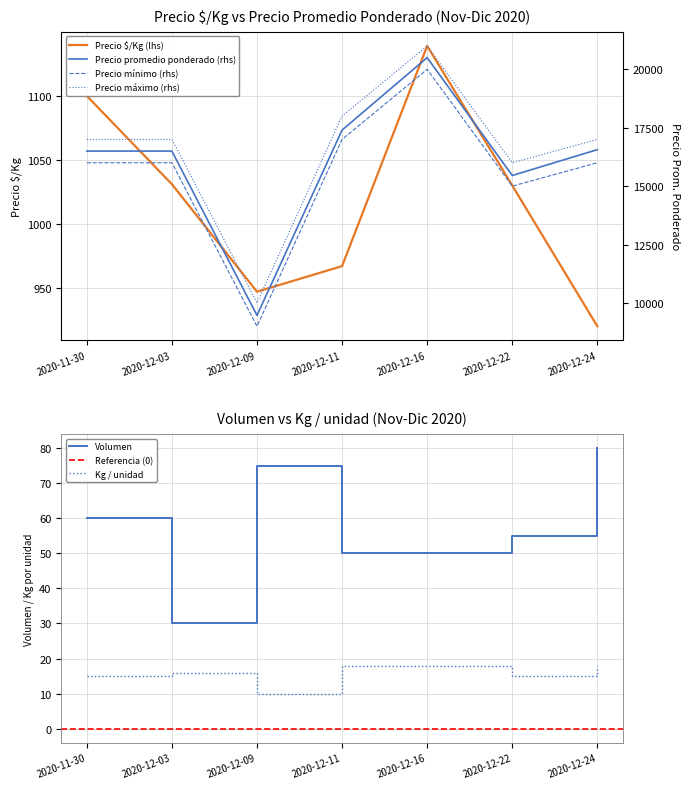

The value of Precio promedio ponderado at 2020-12-16 is 20500. True or false?

True